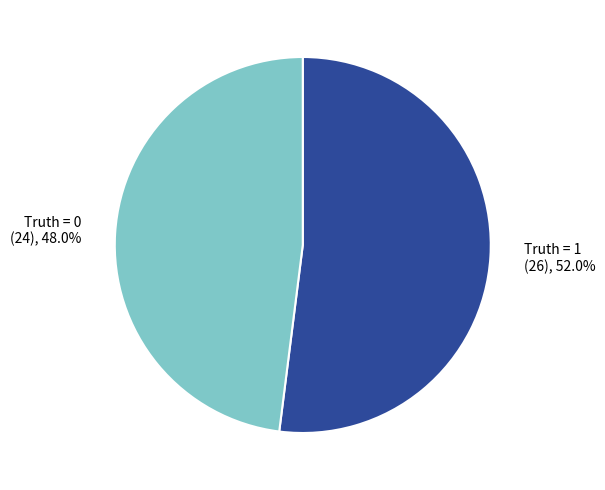

Rank the categories by value from lowest to highest.

Truth = 0, Truth = 1